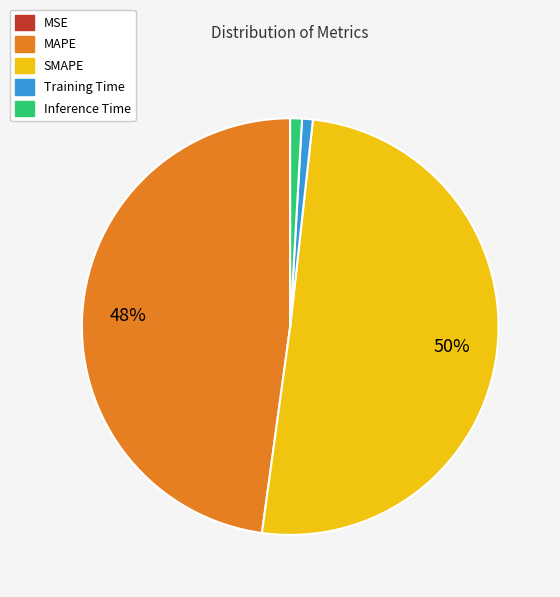

To the nearest percent, what portion does MAPE represent?

48%